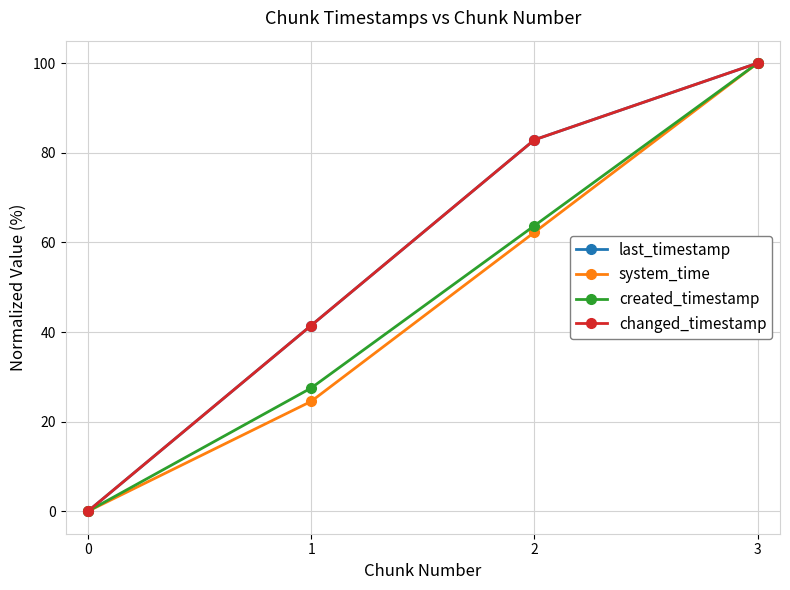

True or false: changed_timestamp and system_time intersect in this chart.

False